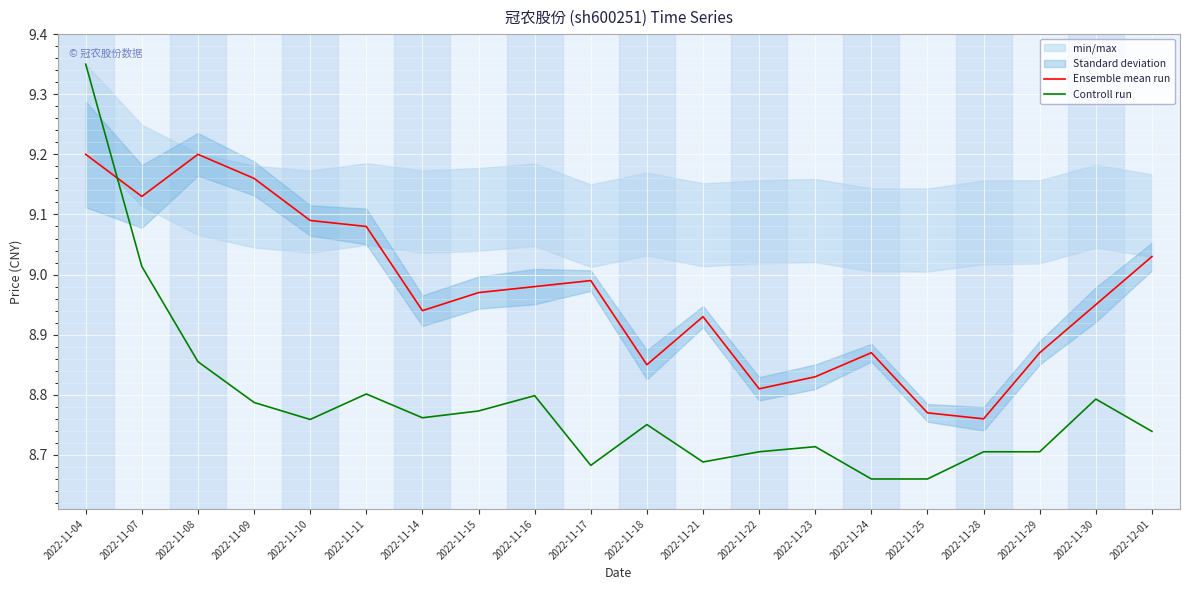

What is the difference between the highest and lowest values at 2022-11-15?

0.2